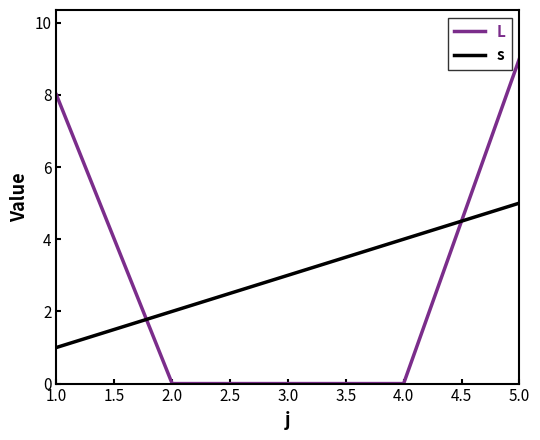

Which series has the widest spread of values?

L